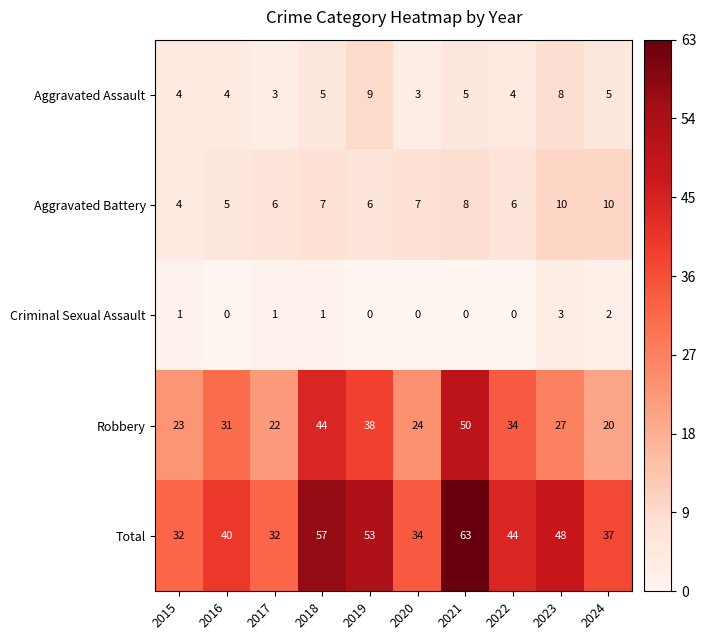

The Aggravated Assault series shows 8 at 2023. True or false?

True